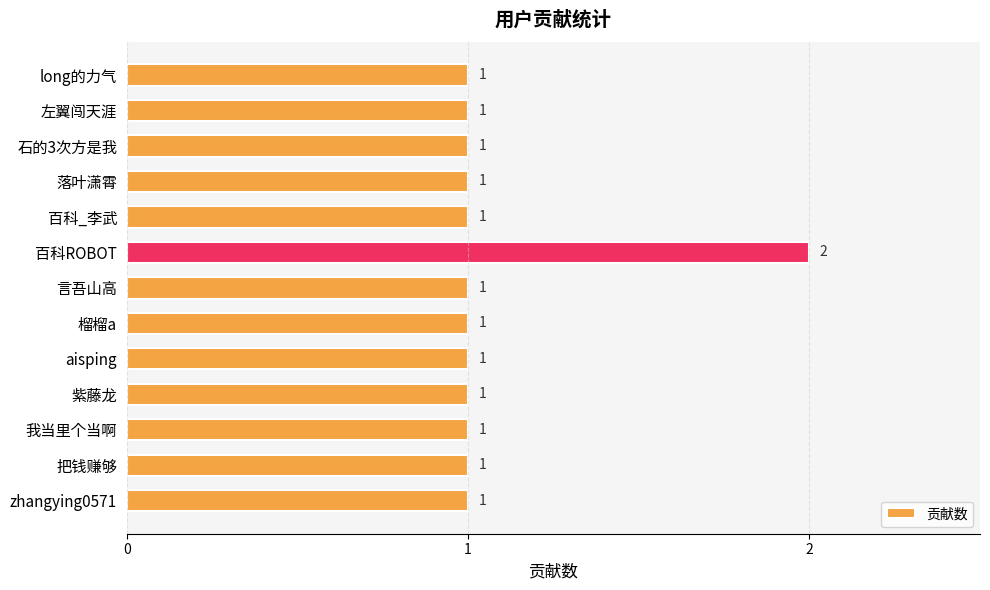

Count the number of categories in the chart.

13